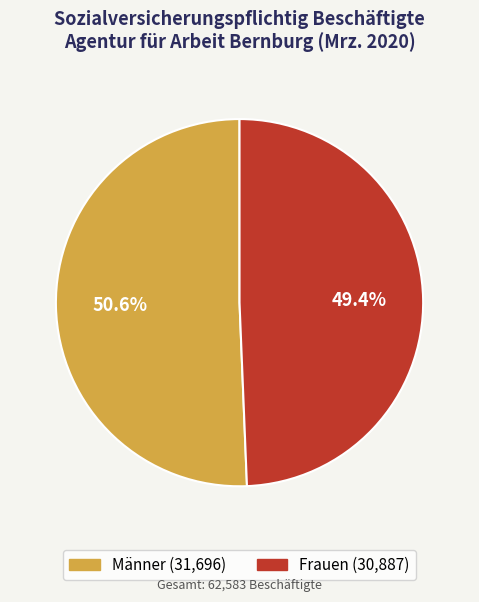

To the nearest percent, what is the difference between the Männer and Frauen slice percentages?

1%